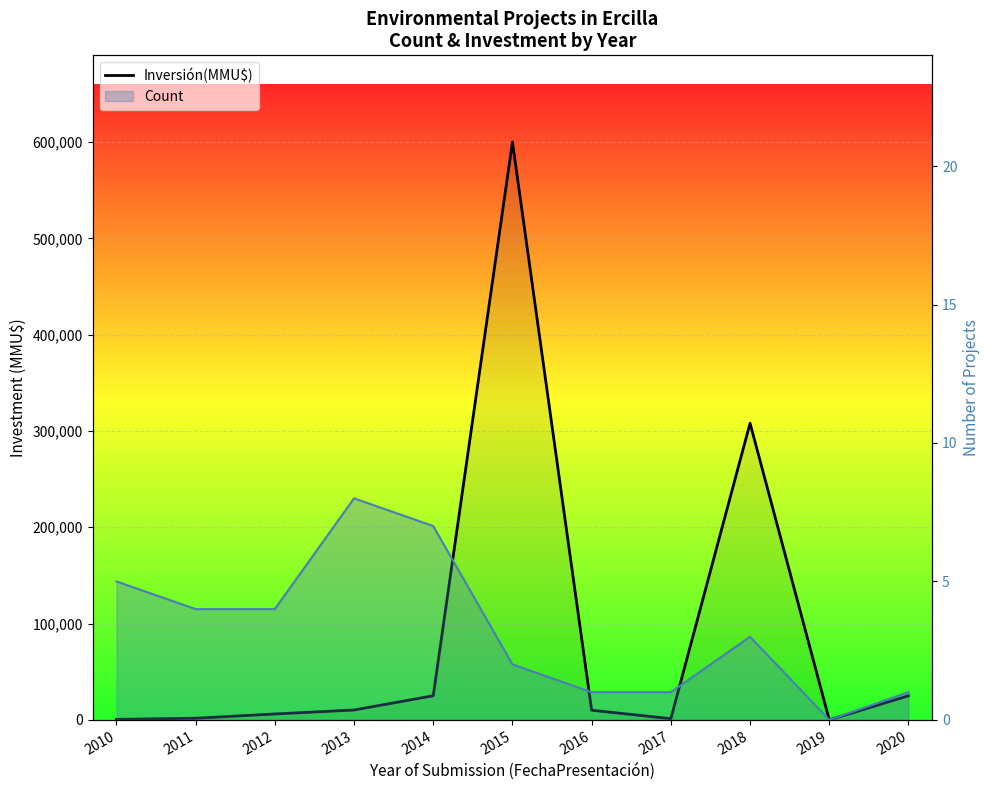

How many distinct data groups are displayed?

2